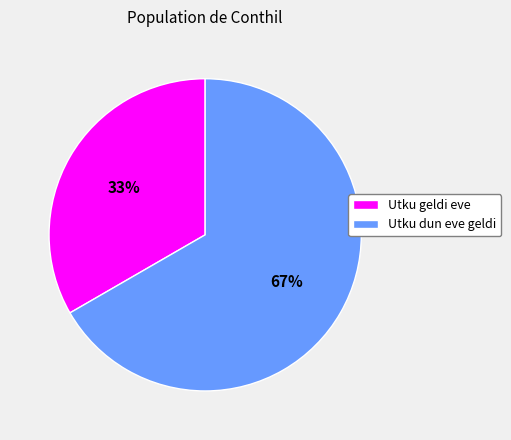

To the nearest percent, what portion does Utku geldi eve represent?

33%